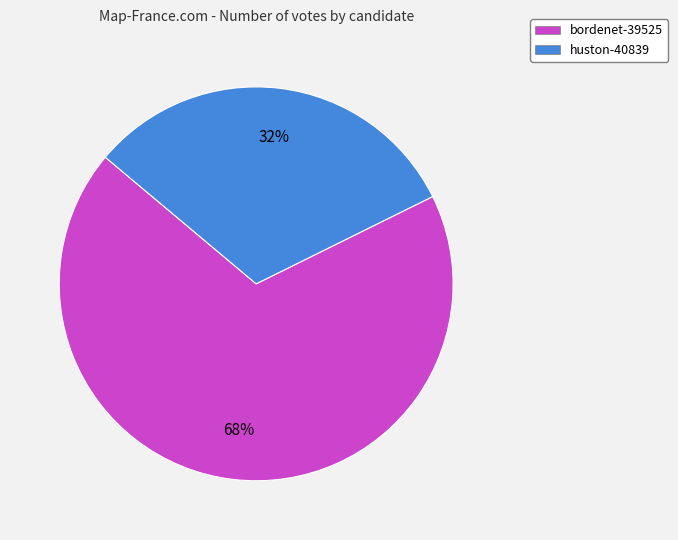

To the nearest percent, what is the average slice percentage?

50%